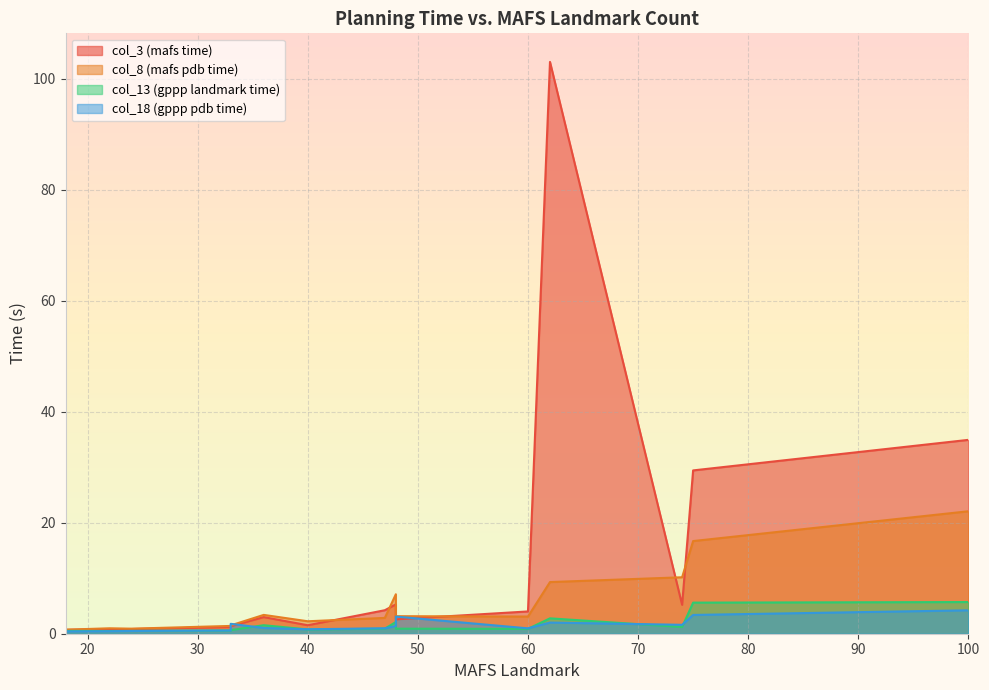

What is the greatest value displayed?

103.0